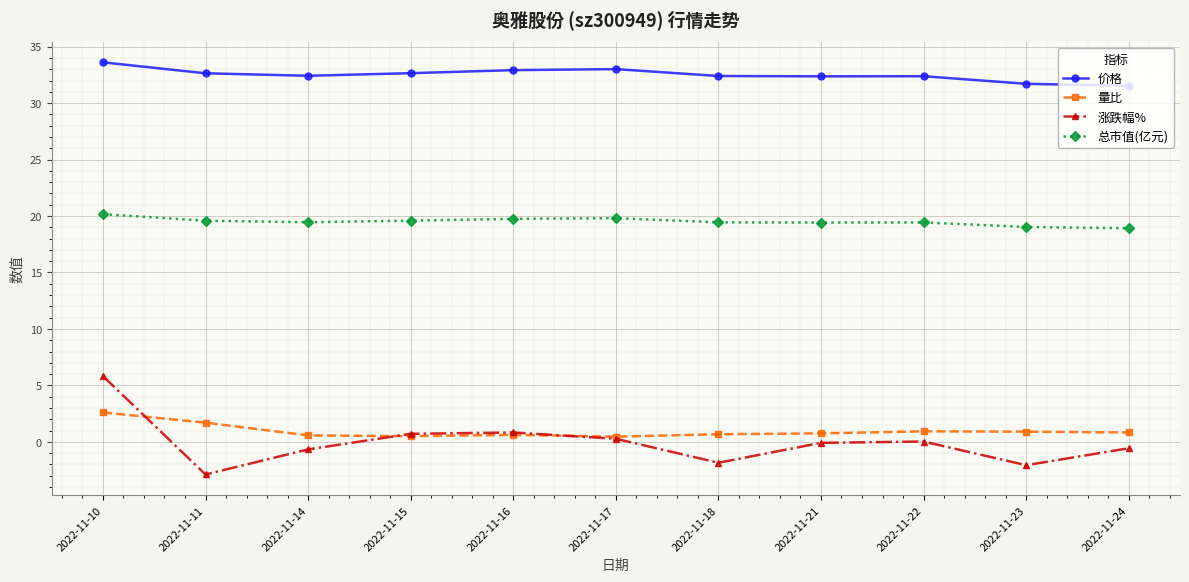

Which category has the highest value in the 价格 series?

2022-11-10